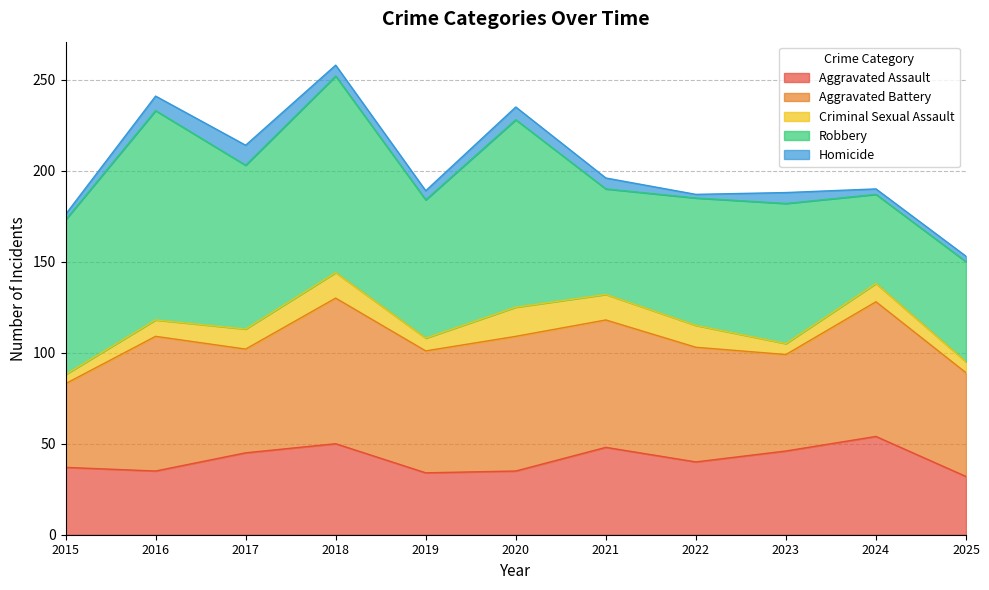

Reading right to left, transcribe all the data shown in this chart.

Aggravated Assault: 32	54	46	40	48	35	34	50	45	35	37
Aggravated Battery: 57	74	53	63	70	74	67	80	57	74	46
Criminal Sexual Assault: 6	10	6	12	14	16	7	14	11	9	5
Robbery: 55	49	77	70	58	103	76	108	90	115	85
Homicide: 3	3	6	2	6	7	5	6	11	8	3